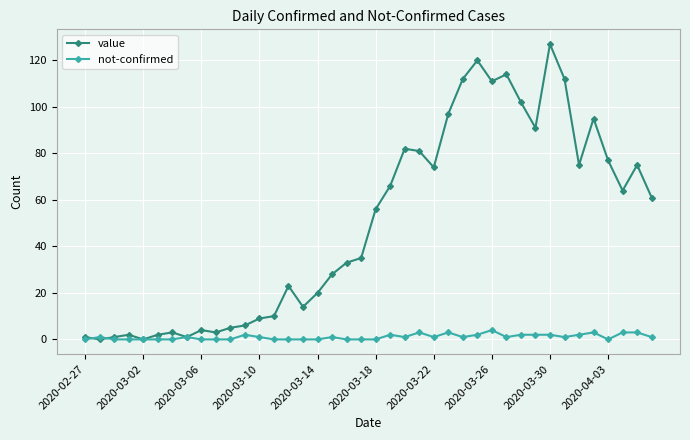

Which series has the widest spread of values?

value